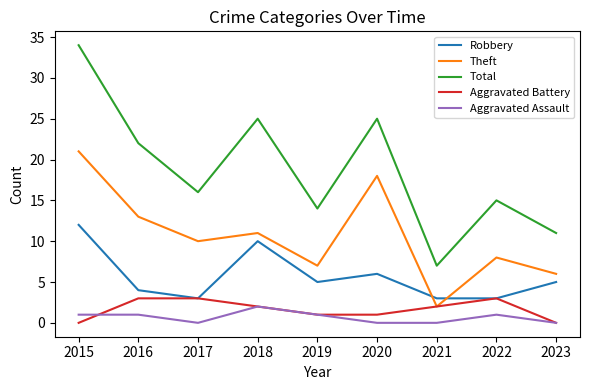

What is the spread (max minus min) of values at 2015?

34